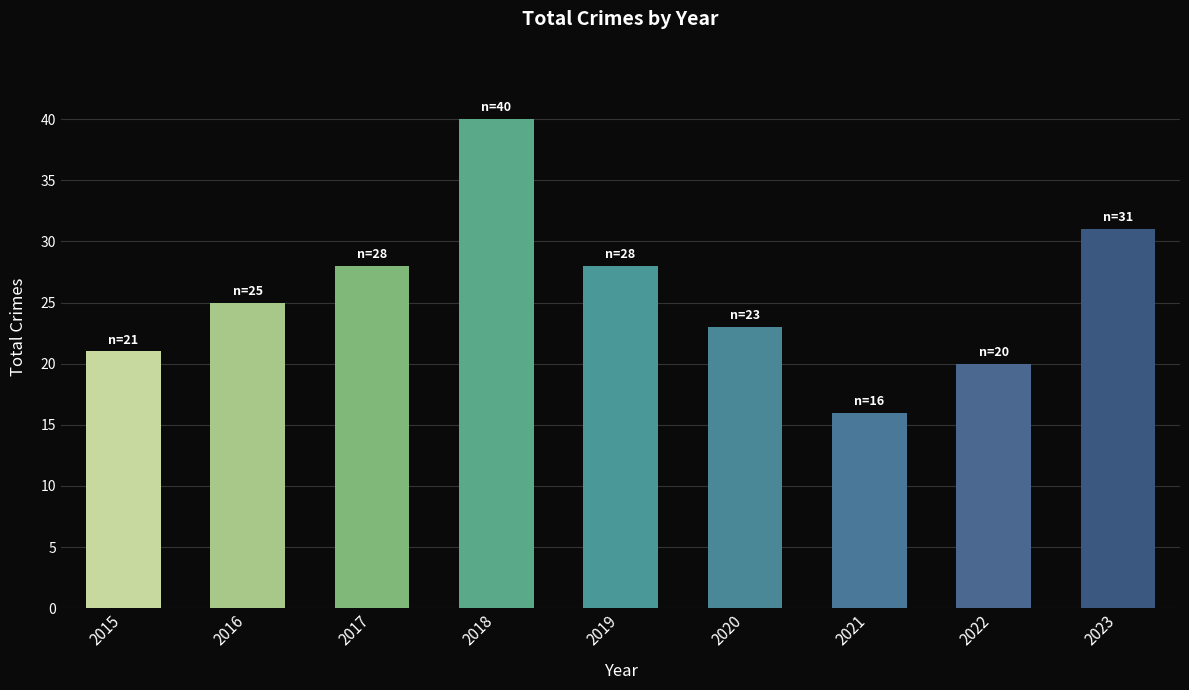

Which has a higher value, 2018 or 2020?

2018